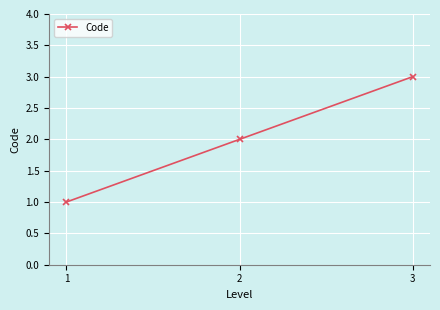

What value does the data have at 3?

3